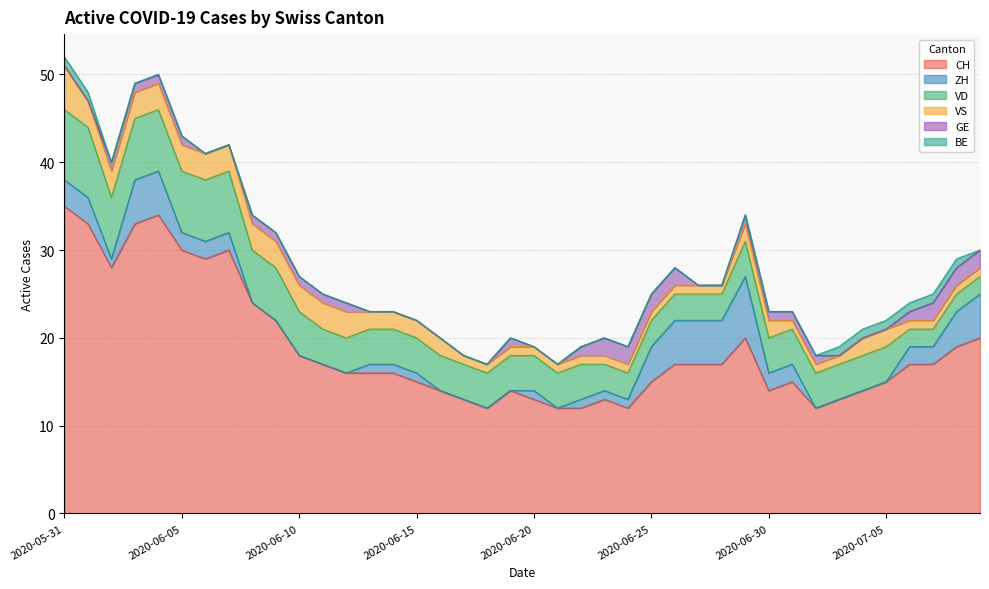

What is the highest value of the CH series?

35